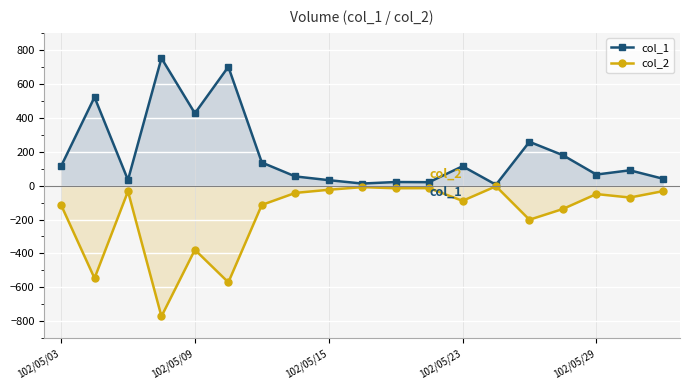

List the series in order of their overall mean, highest first.

col_1, col_2